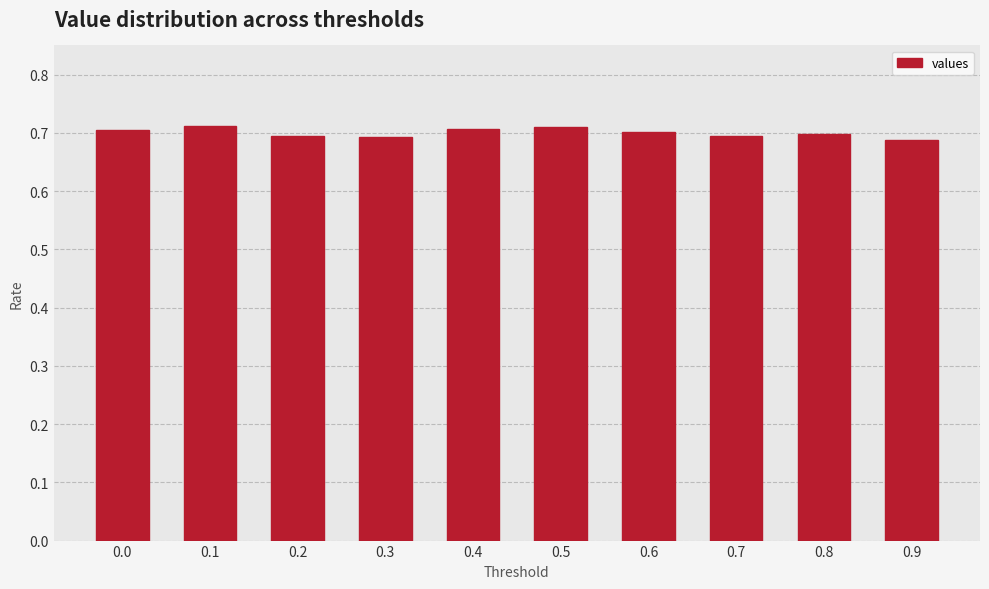

The chart shows a value of 0.3 at 0.0. True or false?

False